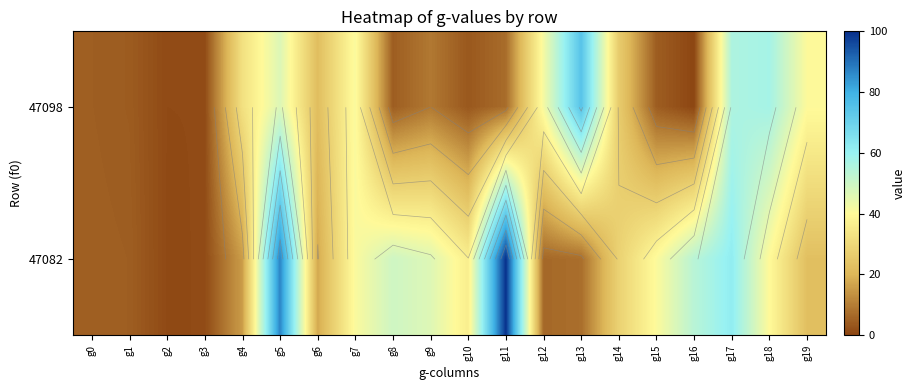

What is the difference between the maximum and minimum values in the 47098 series?

74.1